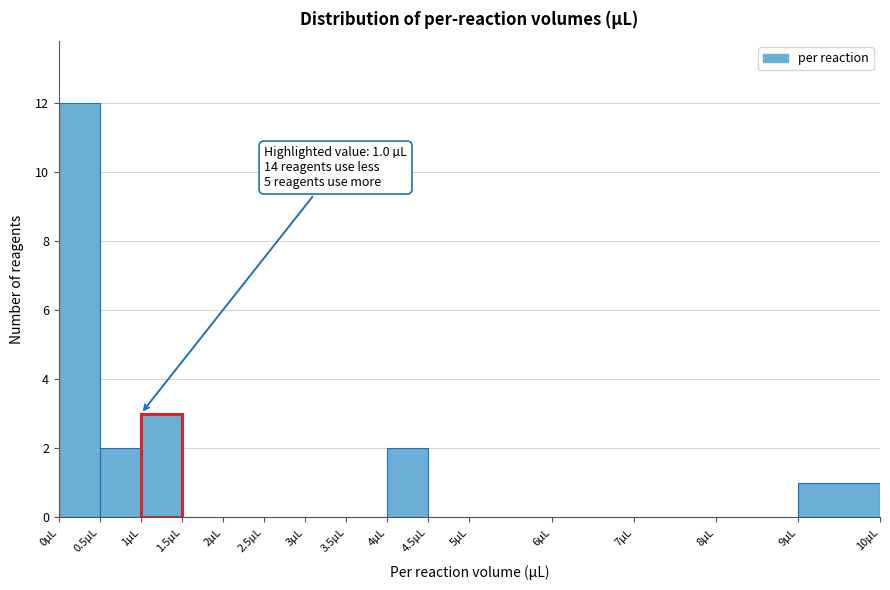

Which range on the x-axis has the tallest bar?

0.0 to 0.5